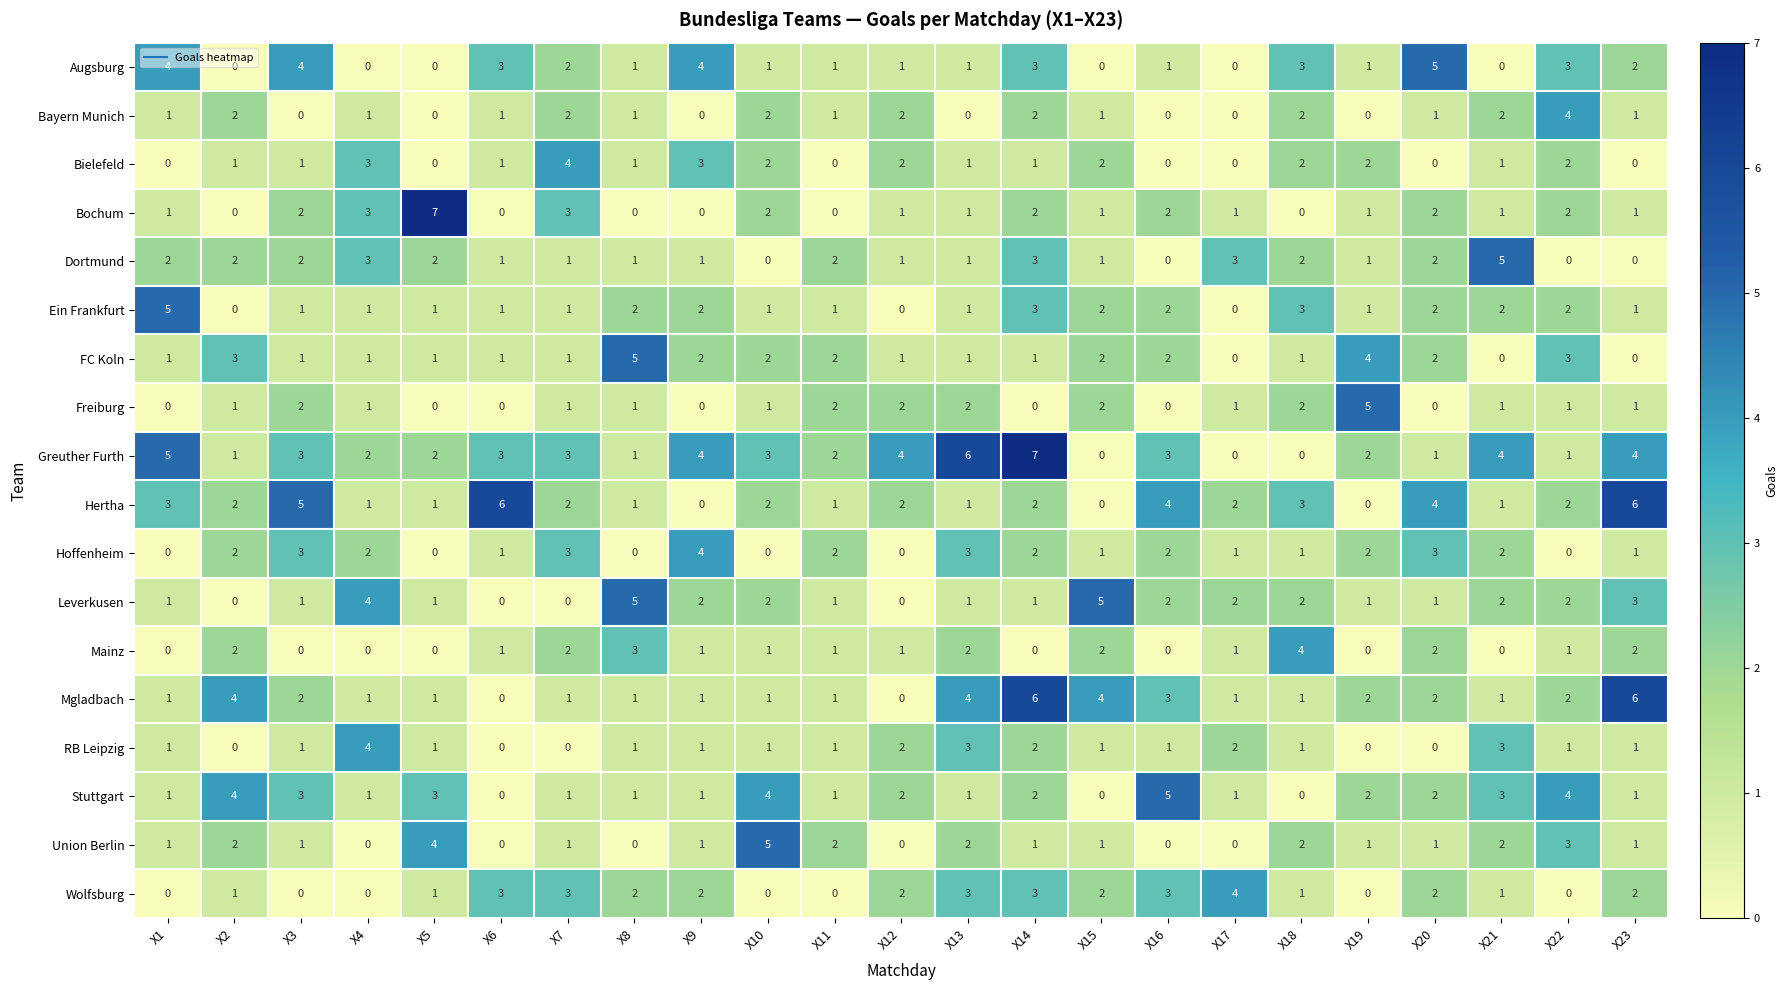

Which series has the largest range (max minus min)?

Bochum